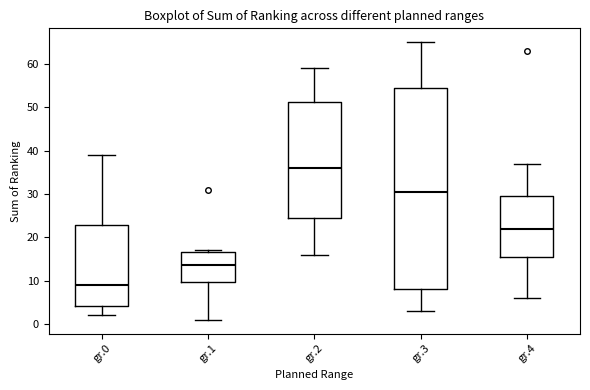

Which box has the lowest median line?

gr.0